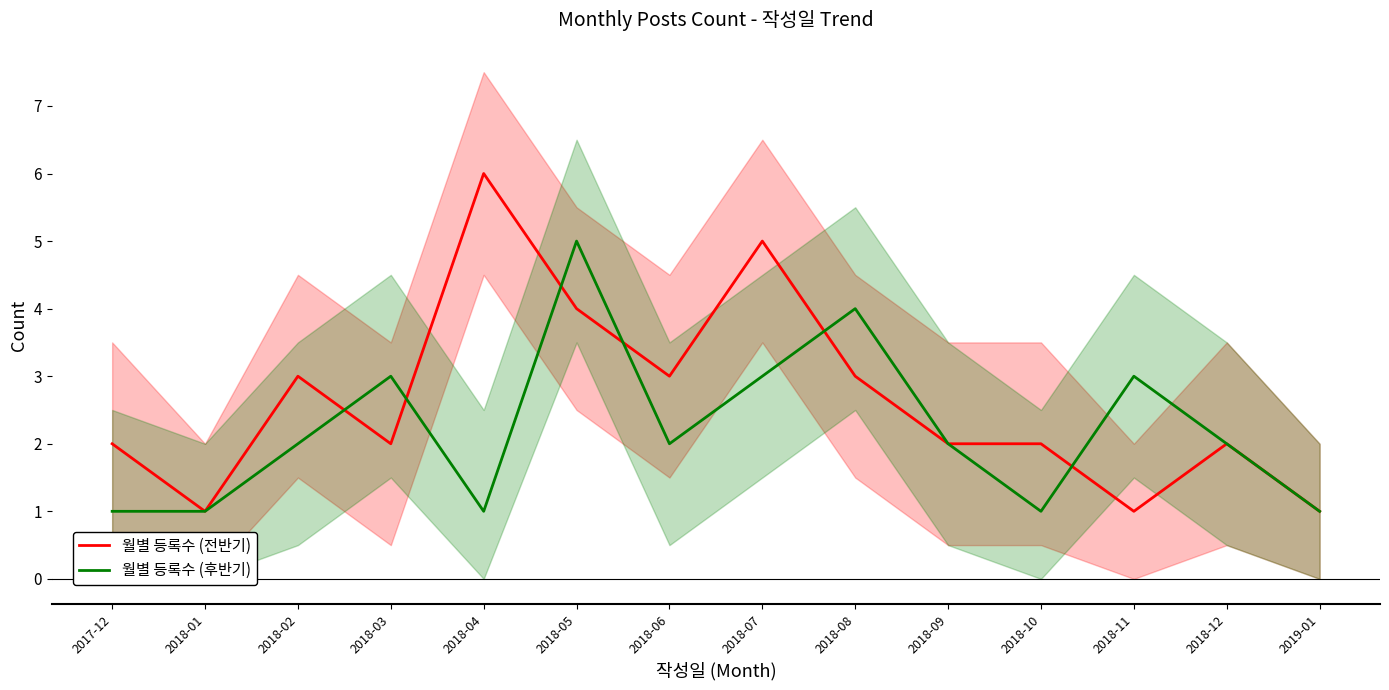

Which category has the highest value across all series?

2018-04